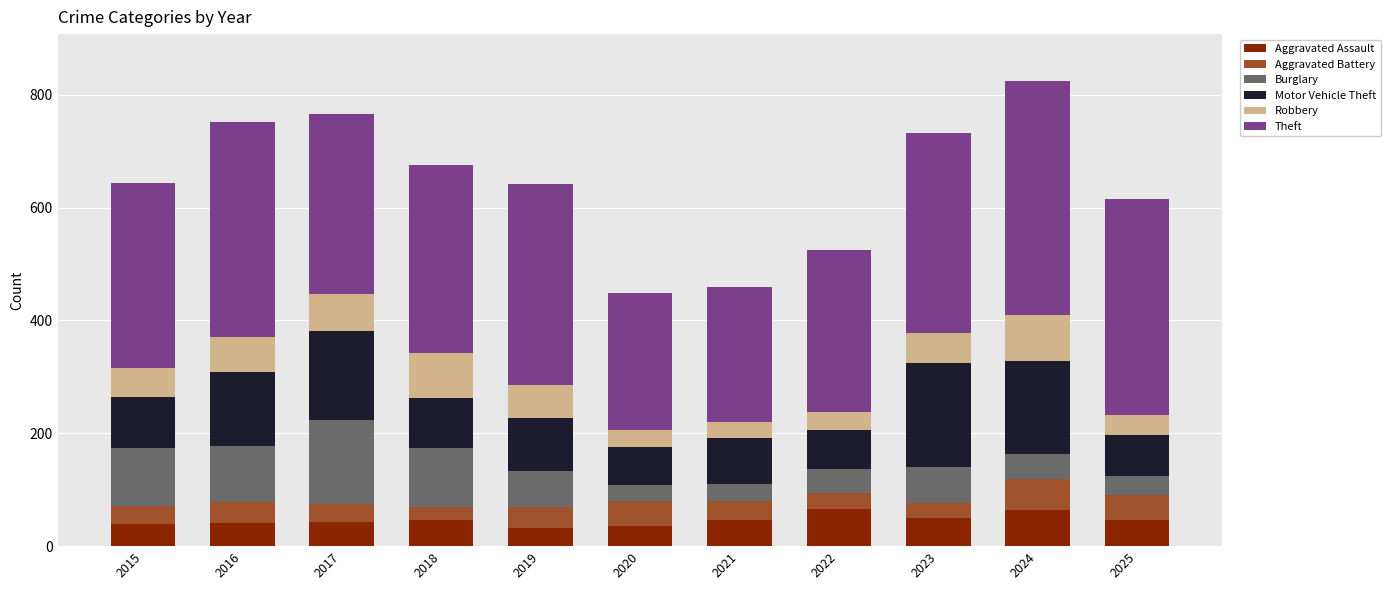

What is the minimum value for Aggravated Assault?

33